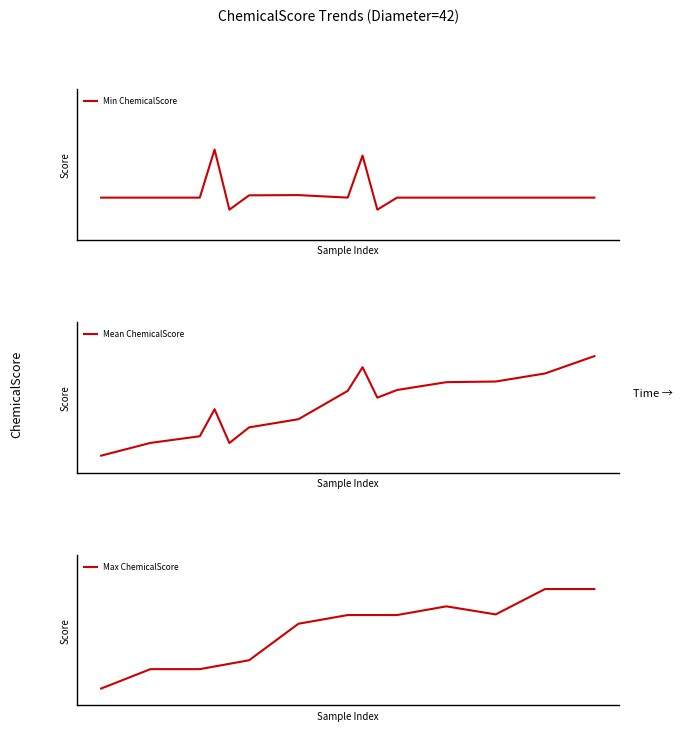

What value does the Min ChemicalScore series have at 1?

0.6